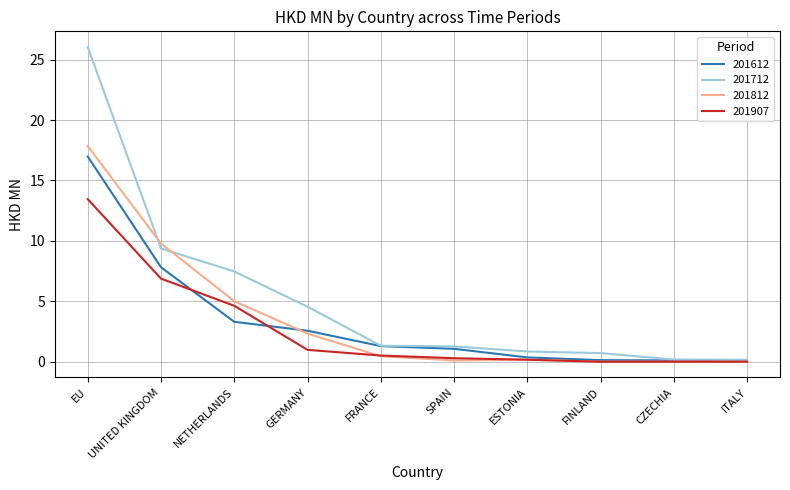

Is the value of 201907 at GERMANY greater than the value of 201812 at ITALY?

Yes